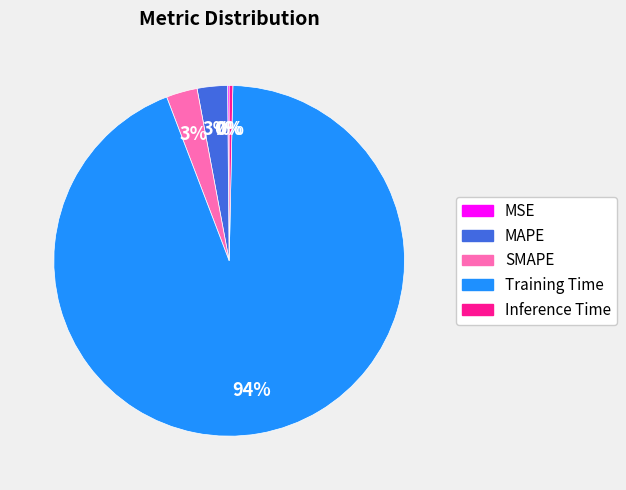

To the nearest percent, what is the combined percentage of Training Time and SMAPE?

97%